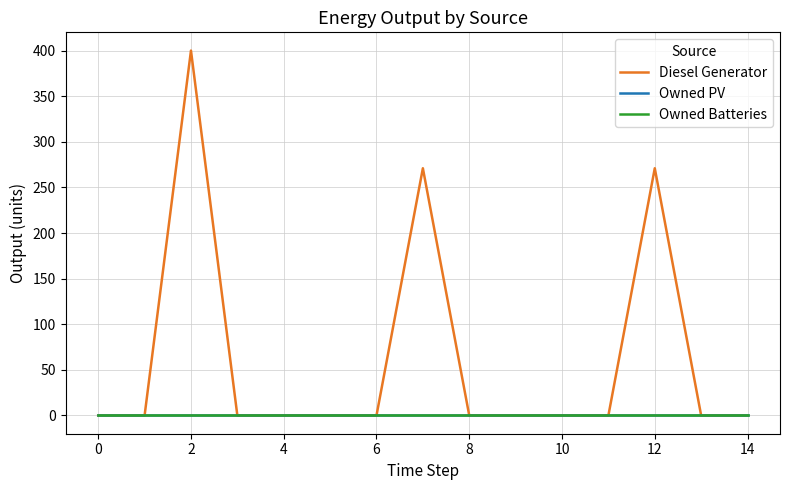

True or false: Owned PV and Diesel Generator intersect in this chart.

False